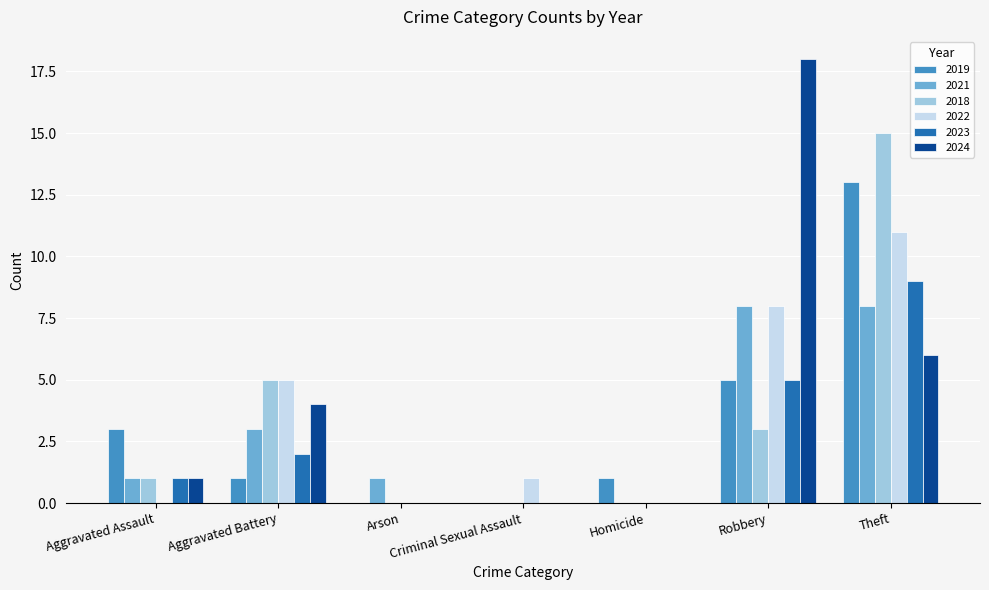

What is the maximum value for 2023?

9